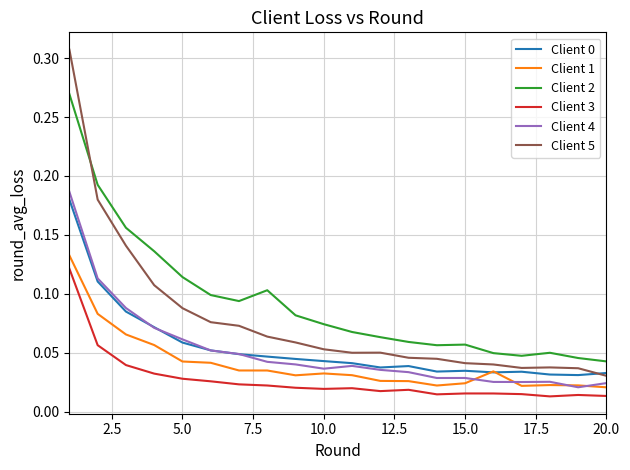

Which series has the largest total across all categories?

Client 2